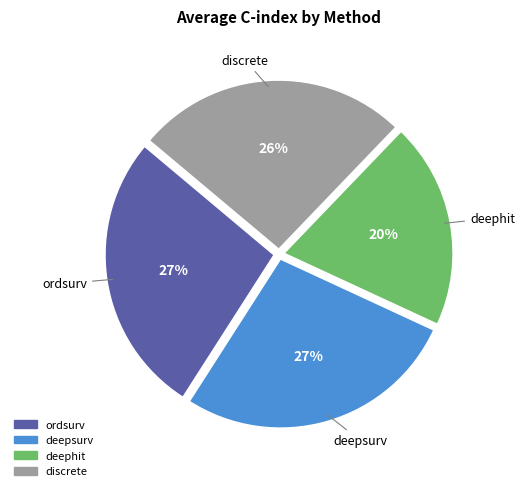

What is the ratio of the value at ordsurv to the value at discrete?

1.0